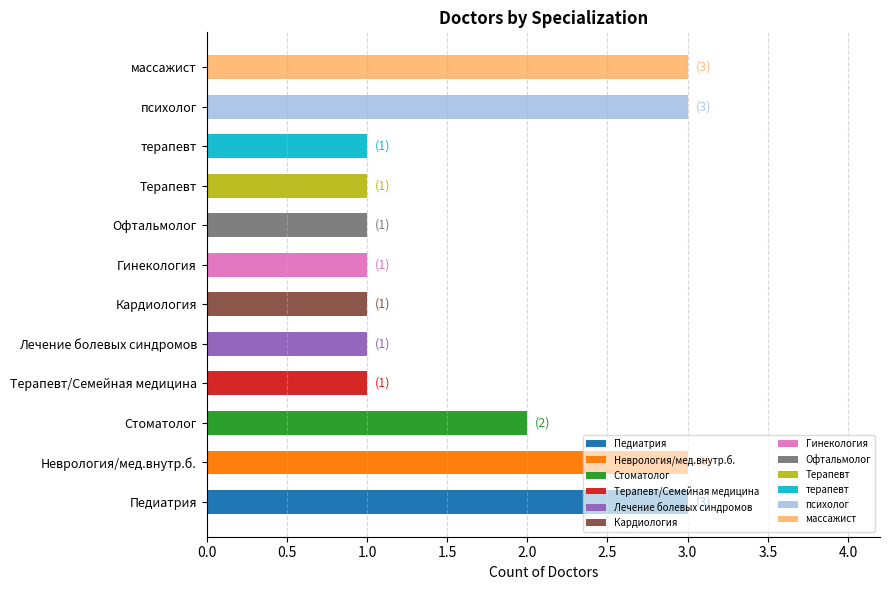

What is the maximum value shown in the chart?

3